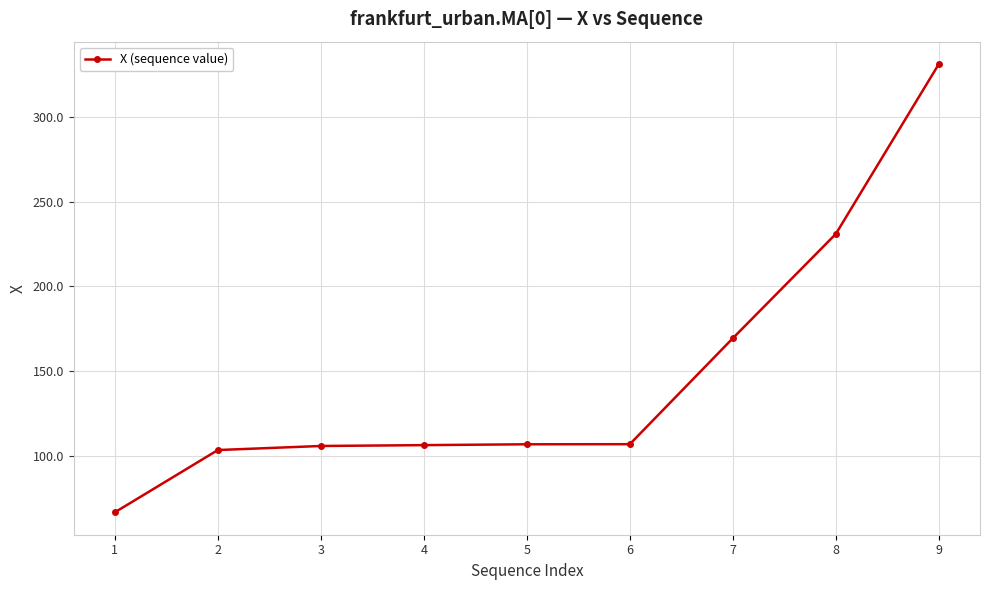

The chart shows a value of 106.8 at 6. True or false?

True